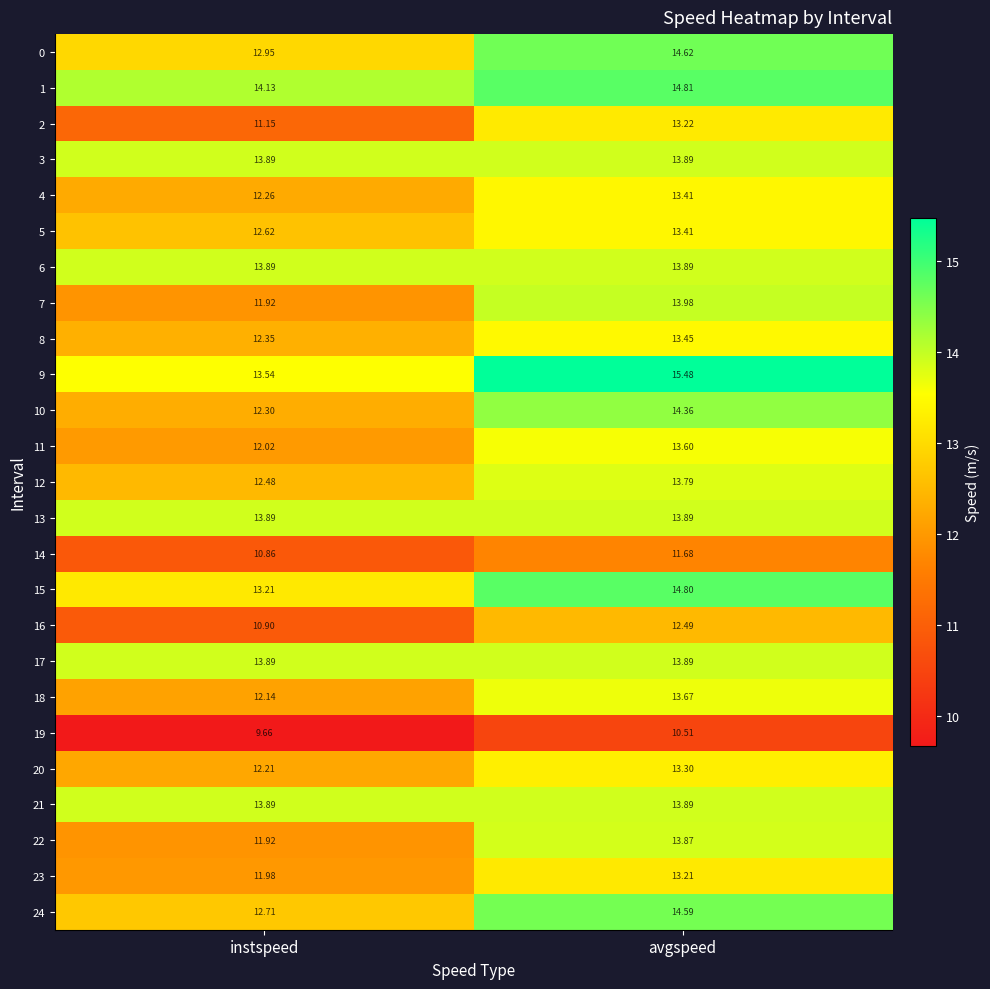

At which category is the sum across all series the highest?

avgspeed